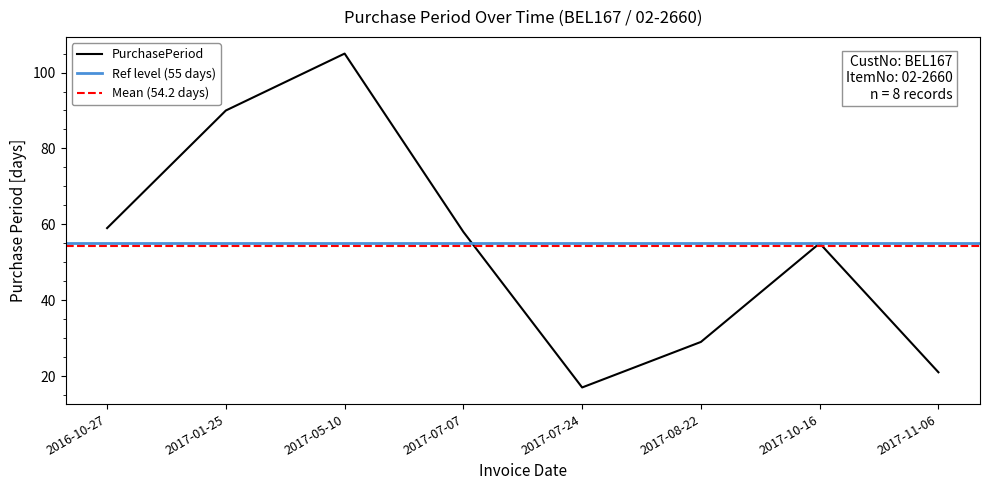

At which category does the data reach its first local peak?

2017-05-10